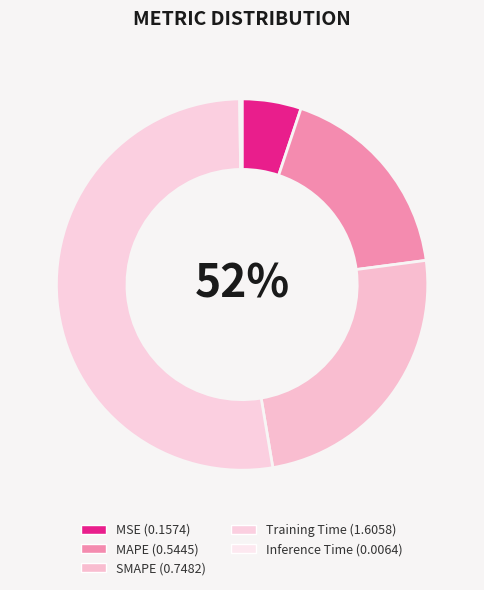

What percentage is the SMAPE slice, to the nearest percent?

24%